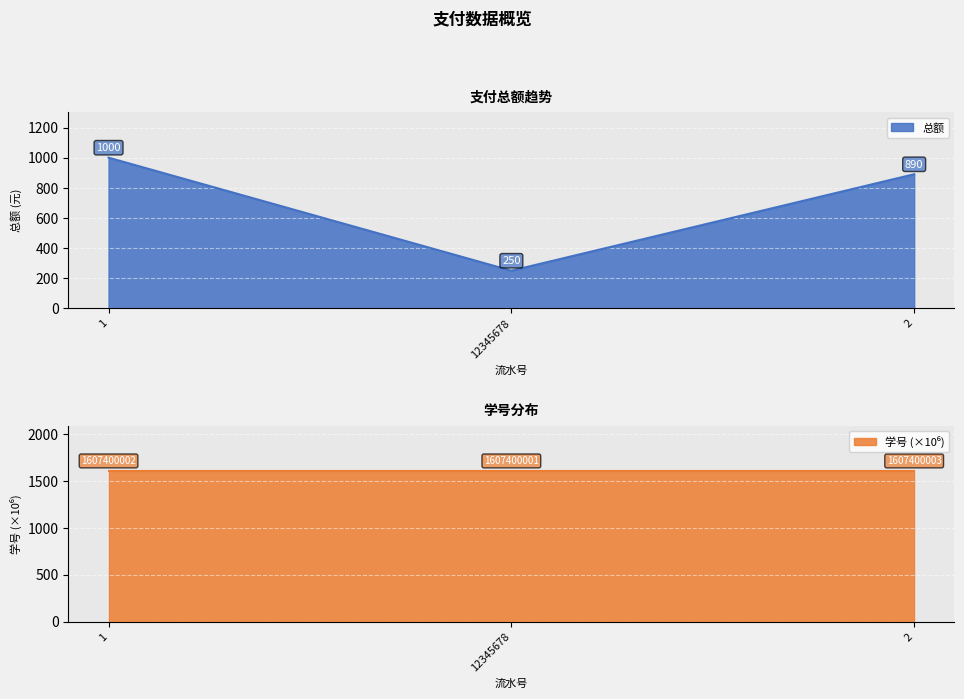

What are all the series names shown in the legend?

总额, 学号